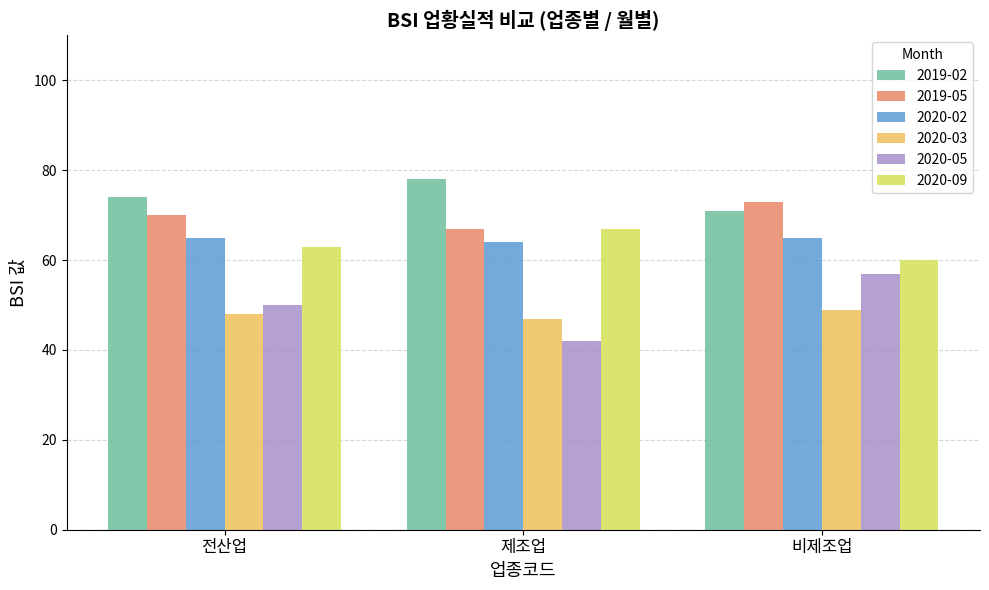

What is the label of the 3rd bar from the left?

비제조업